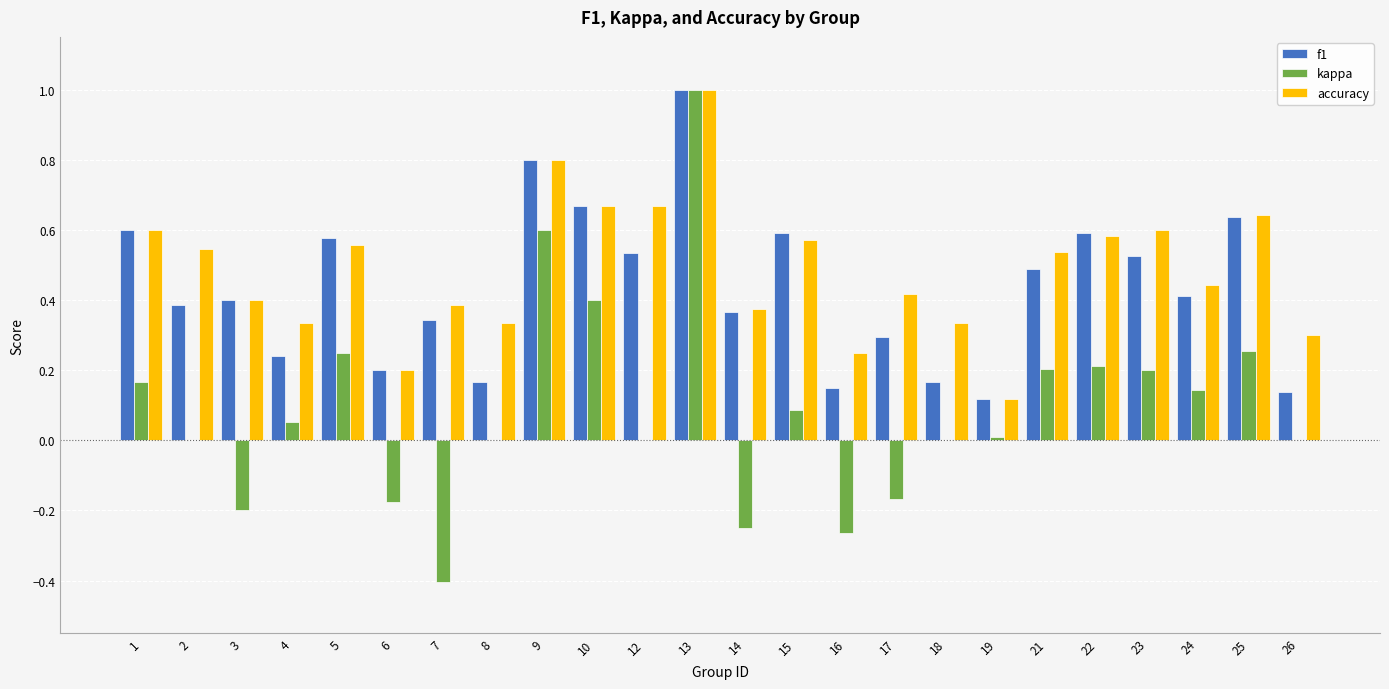

What is the highest value of the f1 series?

1.0